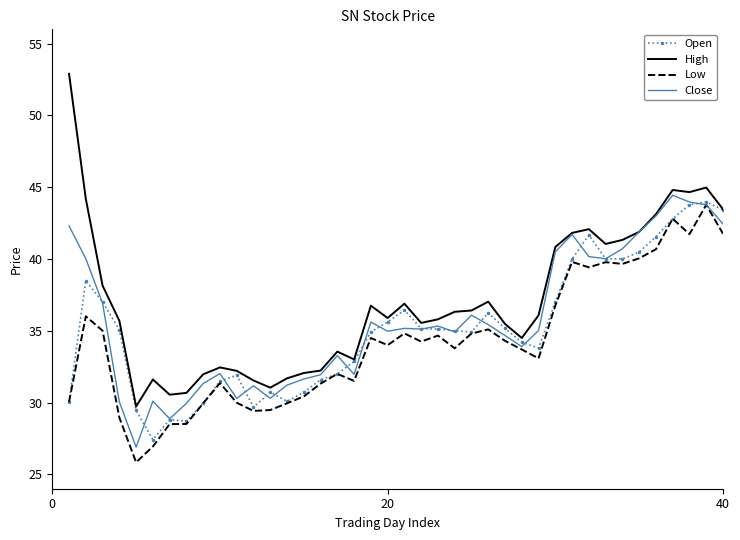

What is the maximum value shown in the chart?

52.9